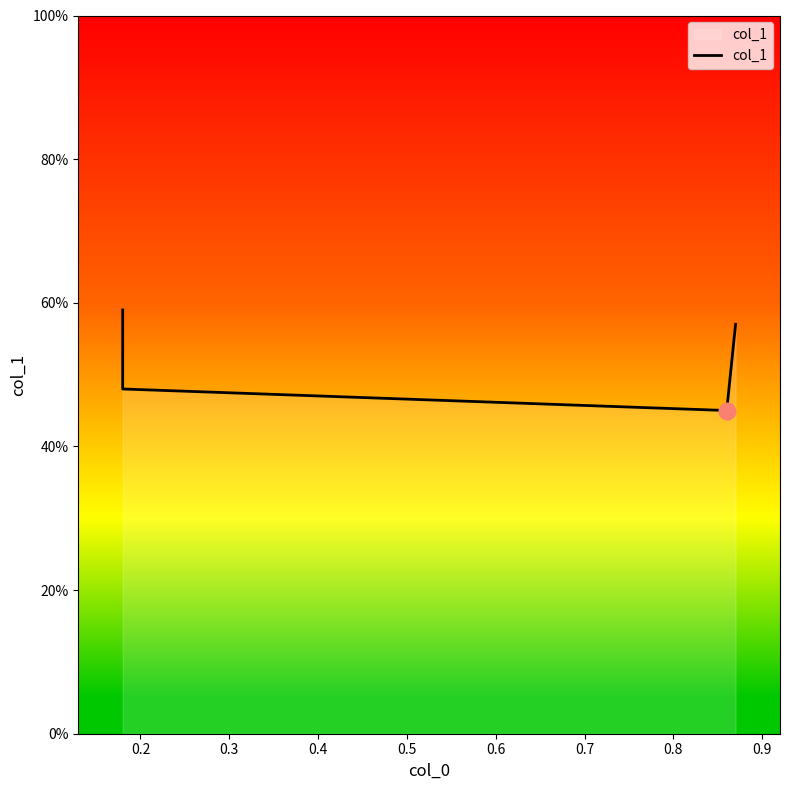

Reading left to right, what are all the values shown in this chart?

0.6	0.5	0.5	0.6